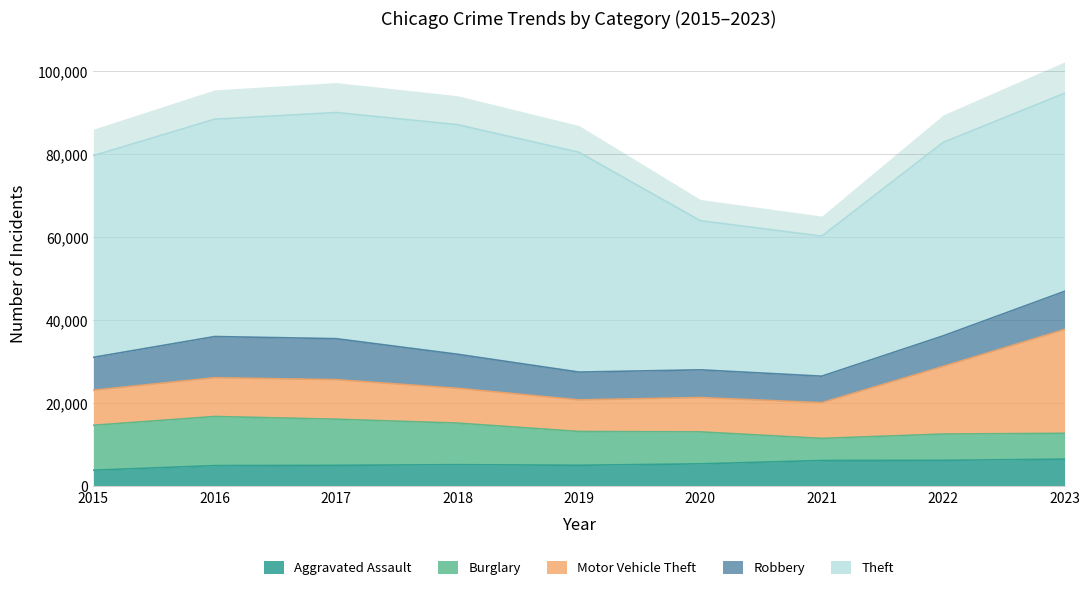

What are all the series names shown in the legend?

Aggravated Assault, Burglary, Motor Vehicle Theft, Robbery, Theft